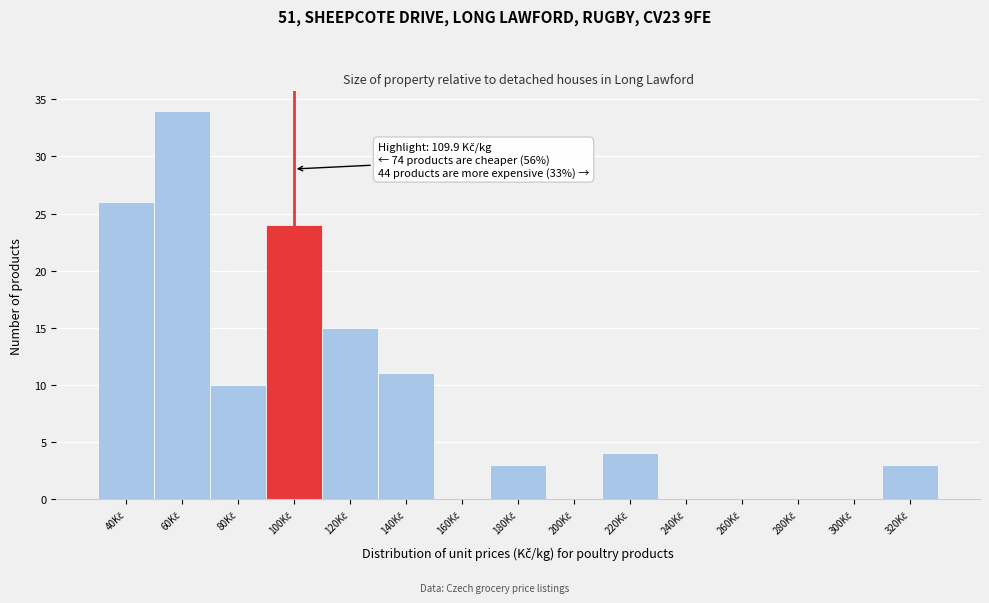

What is the sum of all values?

130